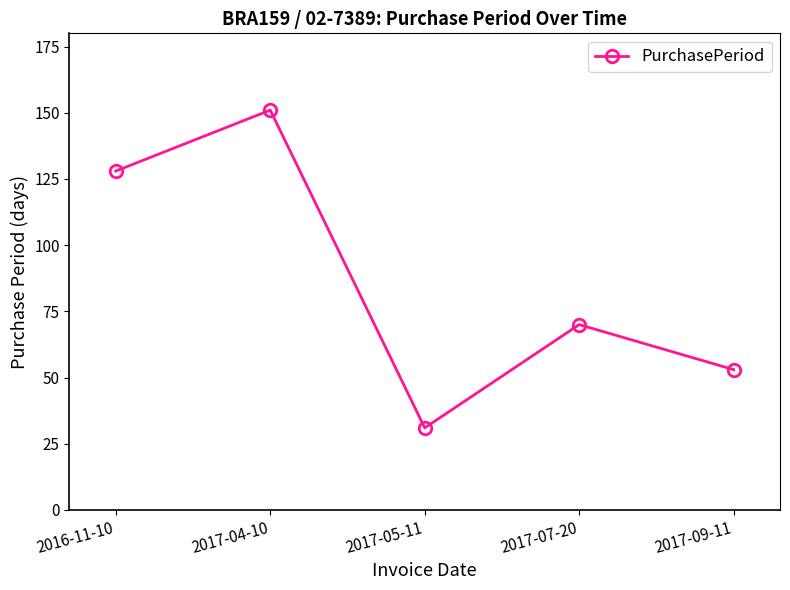

How many points are higher than both their immediate neighbors (excluding endpoints)?

2